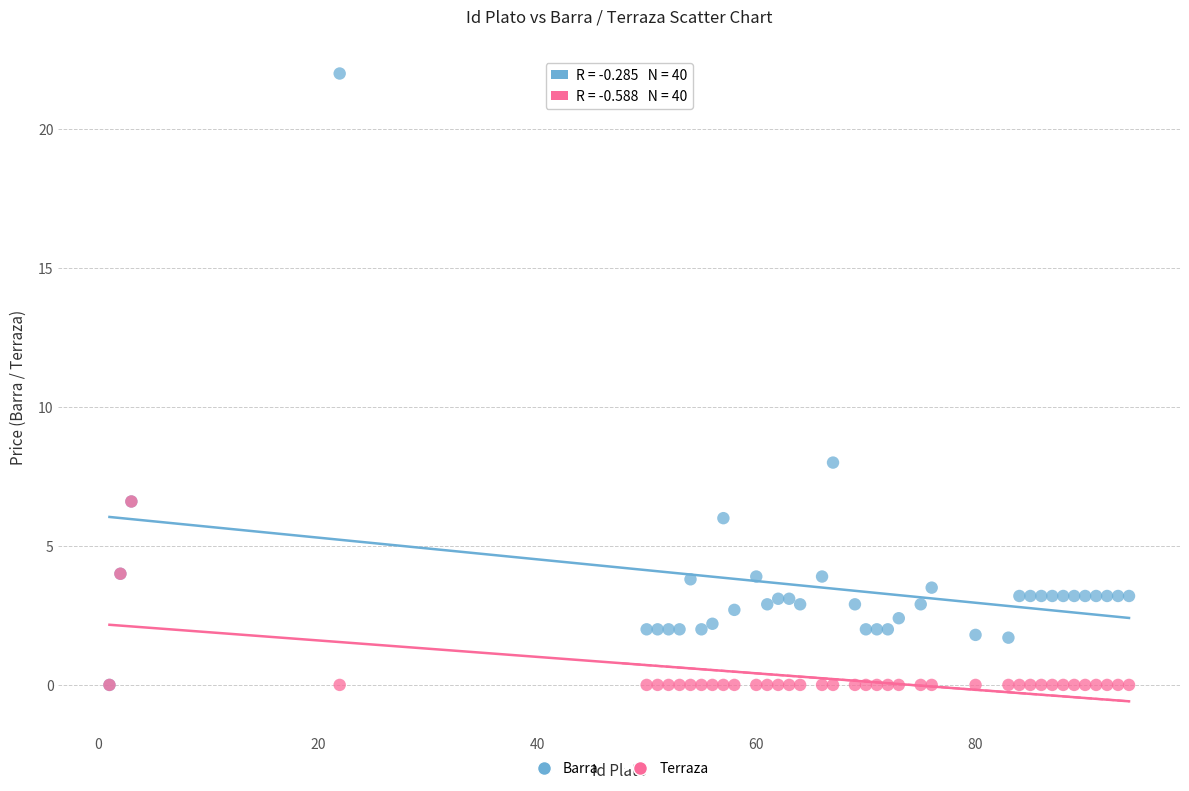

In the Barra series, what Y value is closest to 11?

8.0